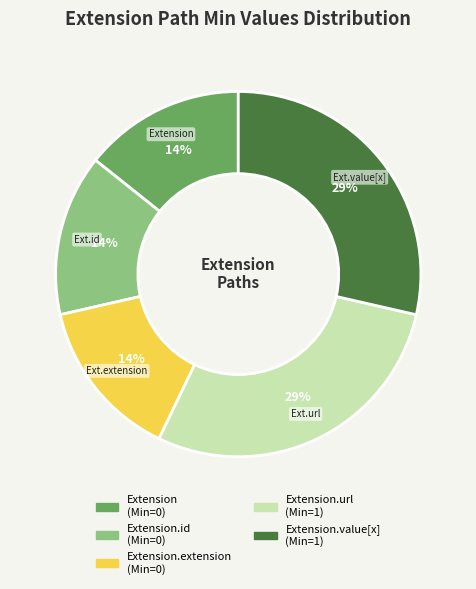

Does any single category account for the majority?

No